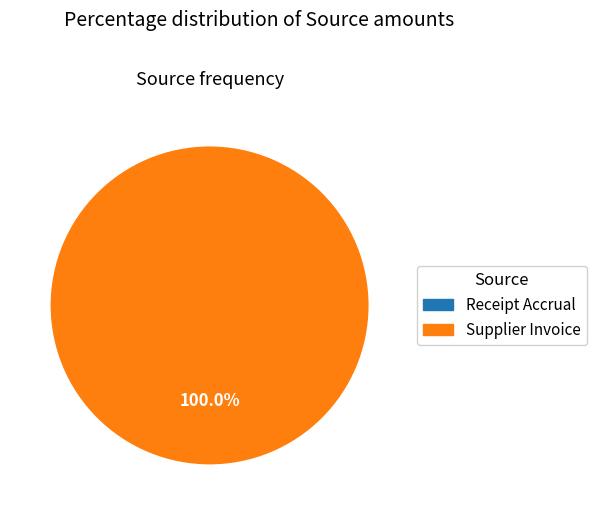

The Supplier Invoice slice represents 100% of the pie. True or false?

True